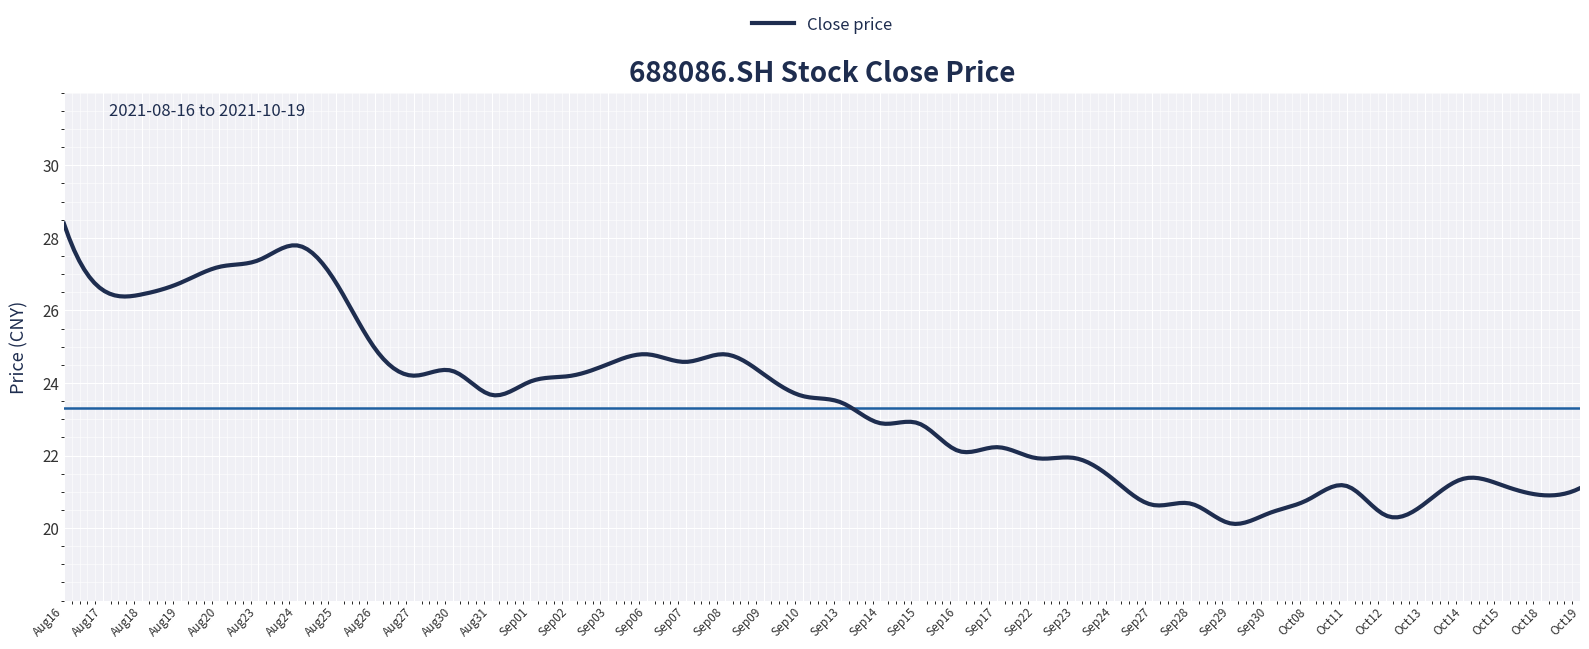

What is the smallest value displayed?

20.1